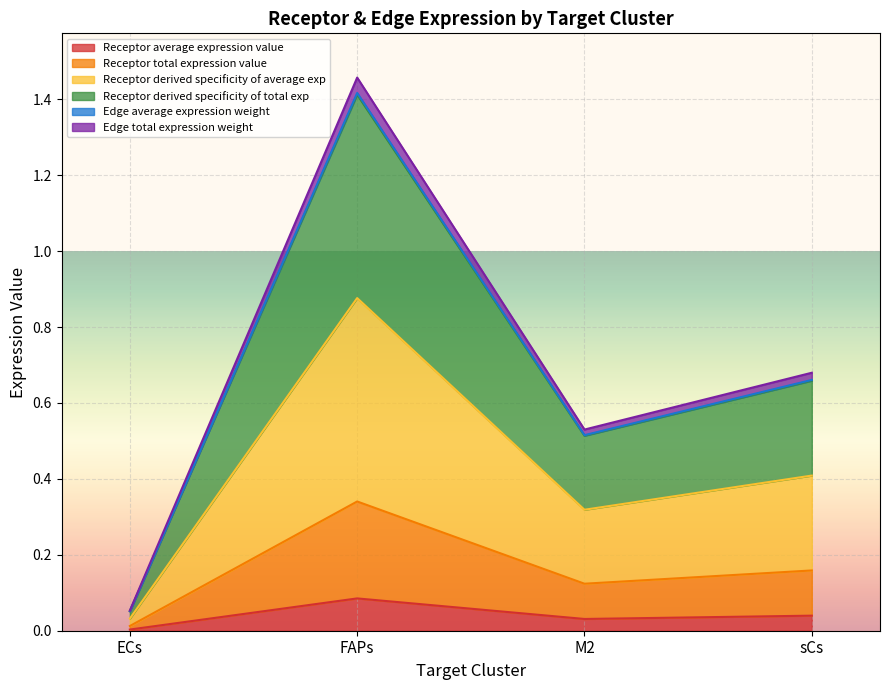

The Edge total expression weight series shows 0.0 at ECs. True or false?

False